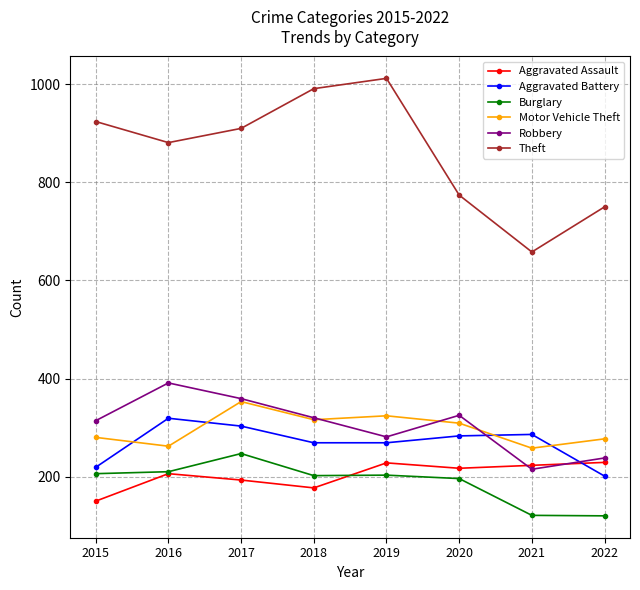

The Burglary series shows 207 at 2022. True or false?

False